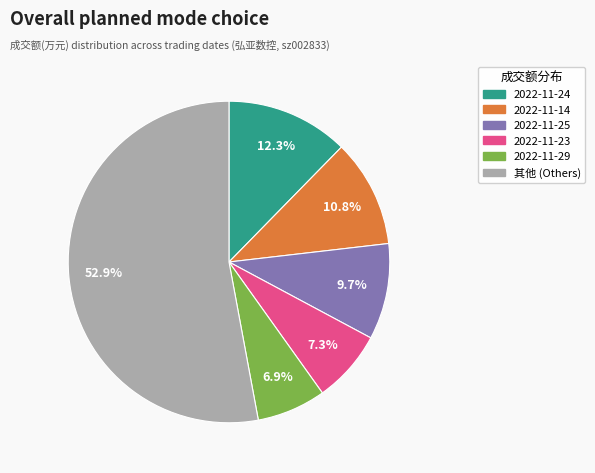

Does any single category account for the majority?

Yes